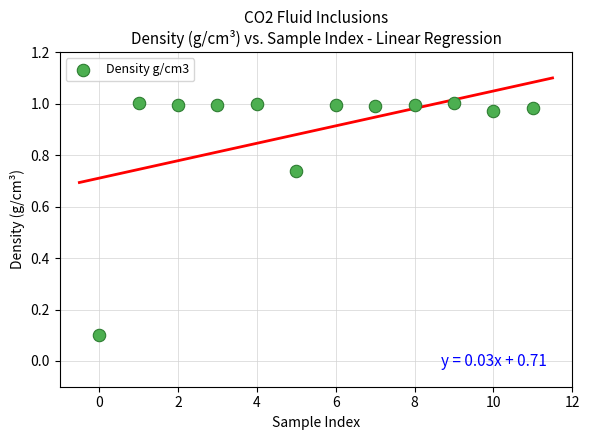

What is the range of X values (max minus min)?

11.0